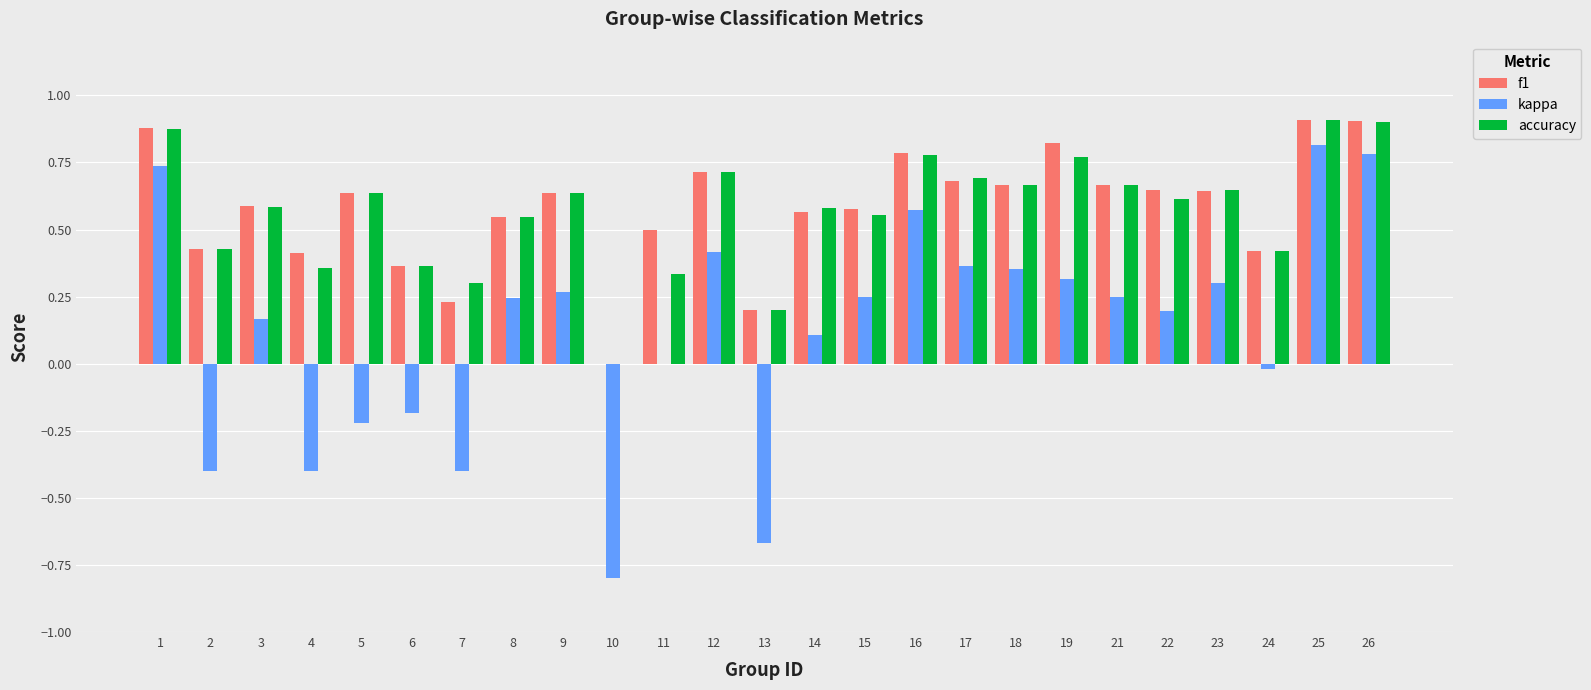

Between 1 and 3, which series saw the biggest shift?

kappa